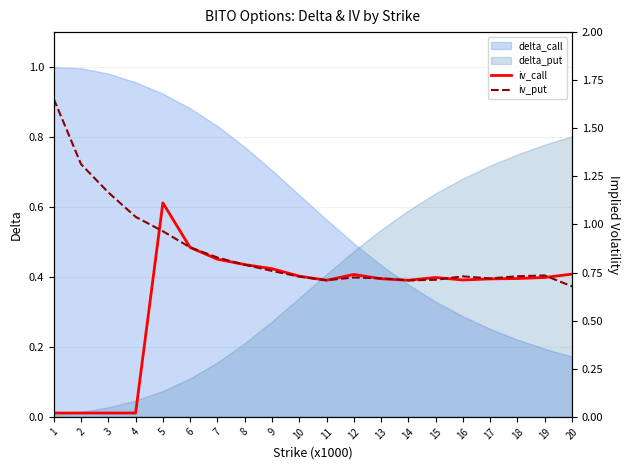

Which category has the lowest value in the delta_call series?

20